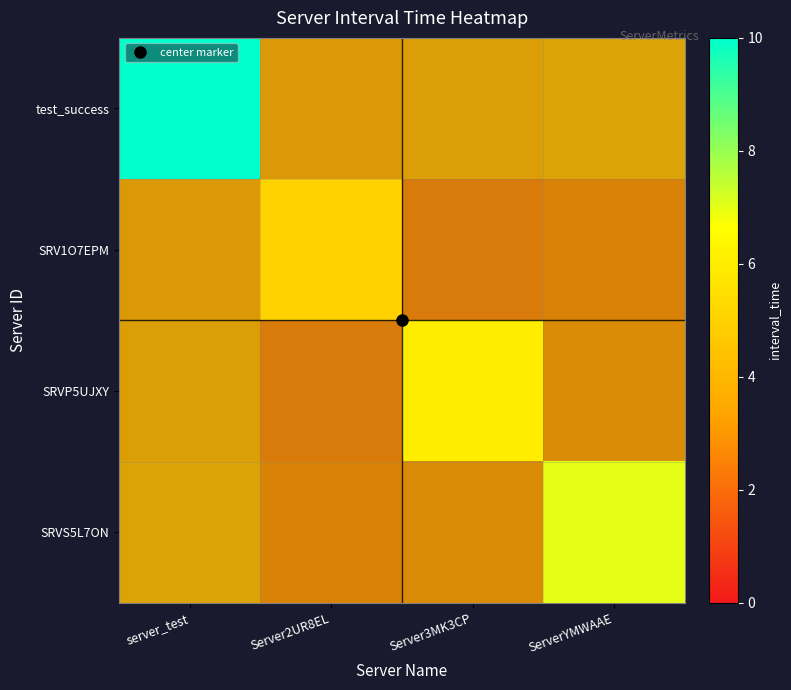

How many data points does each series have?

4